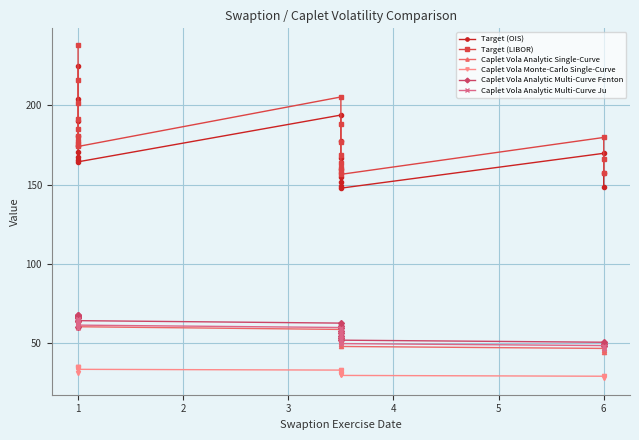

What is the lowest value of the Caplet Vola Monte-Carlo Single-Curve series?

28.2